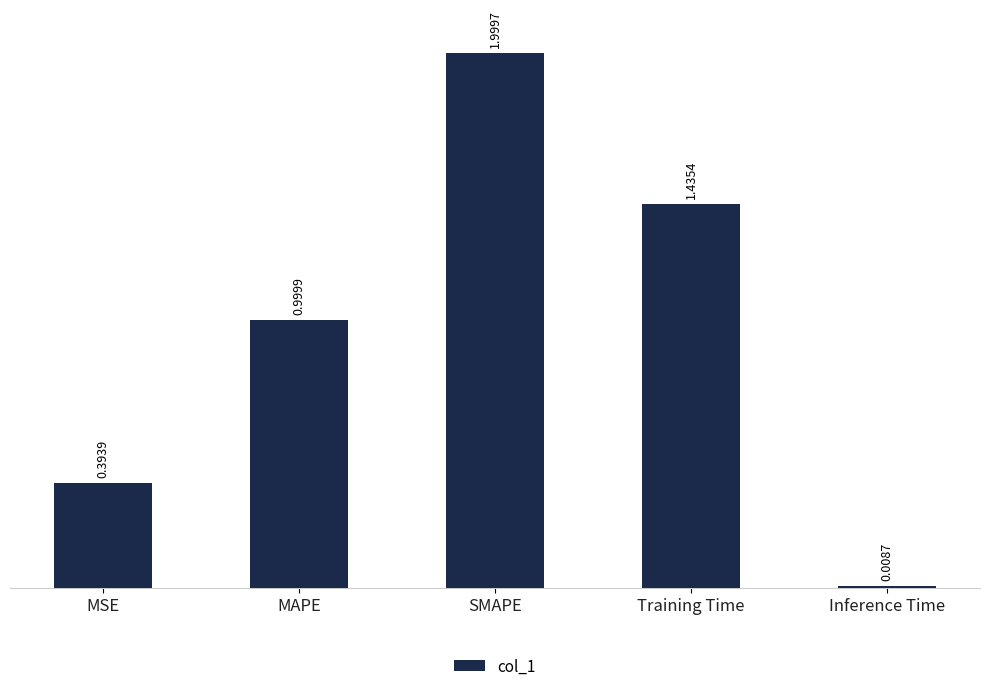

Is it true that the value at SMAPE is 2.0?

True